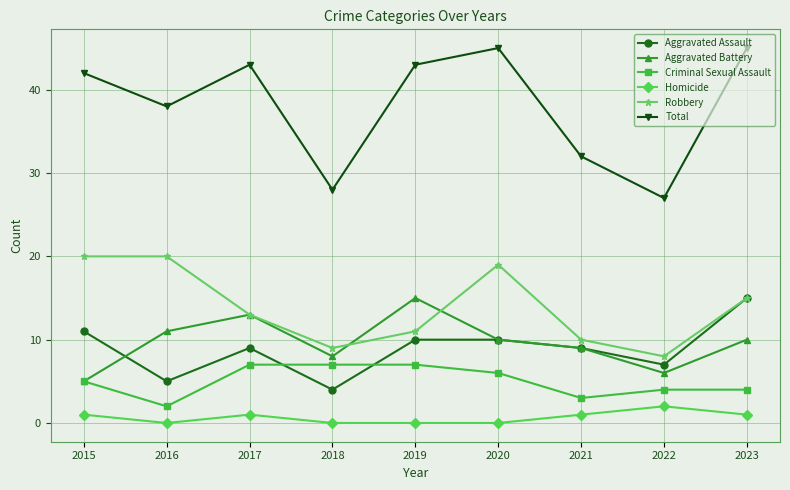

Which category has the lowest value in the Aggravated Battery series?

2015